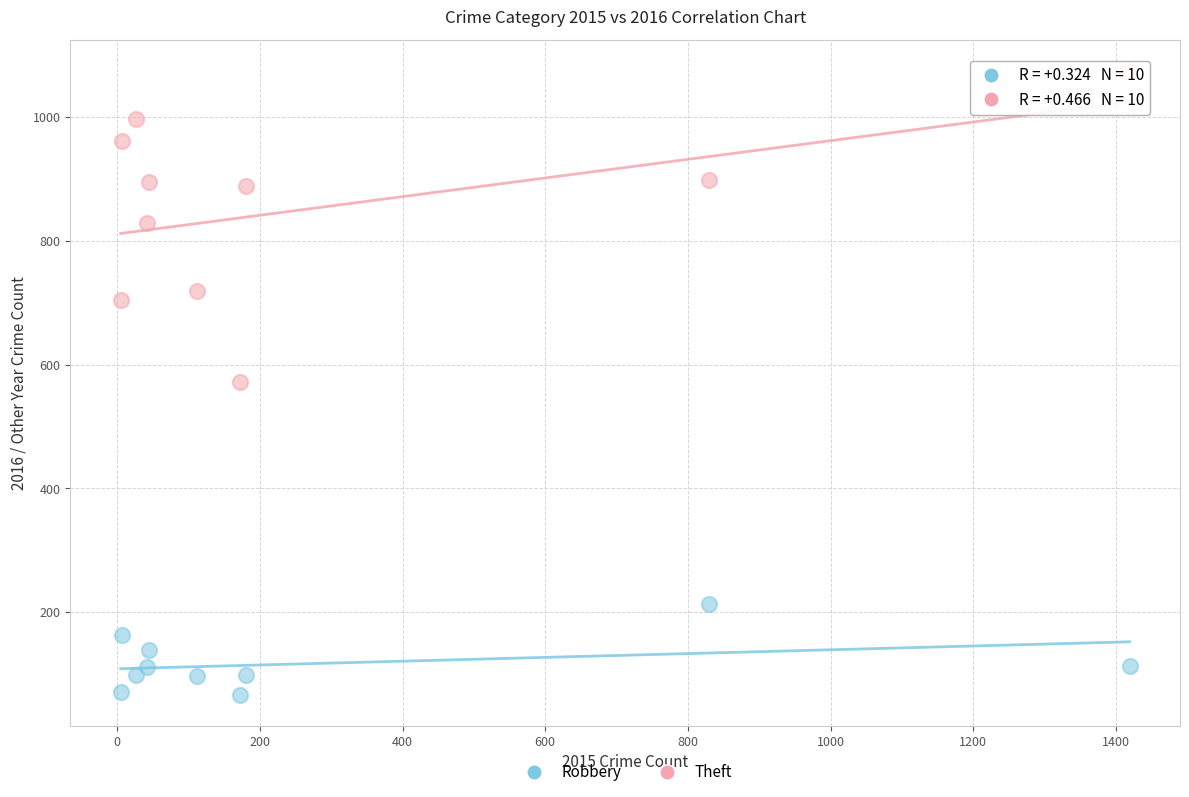

Across all data points, what is the range of Y values (max minus min)?

1007